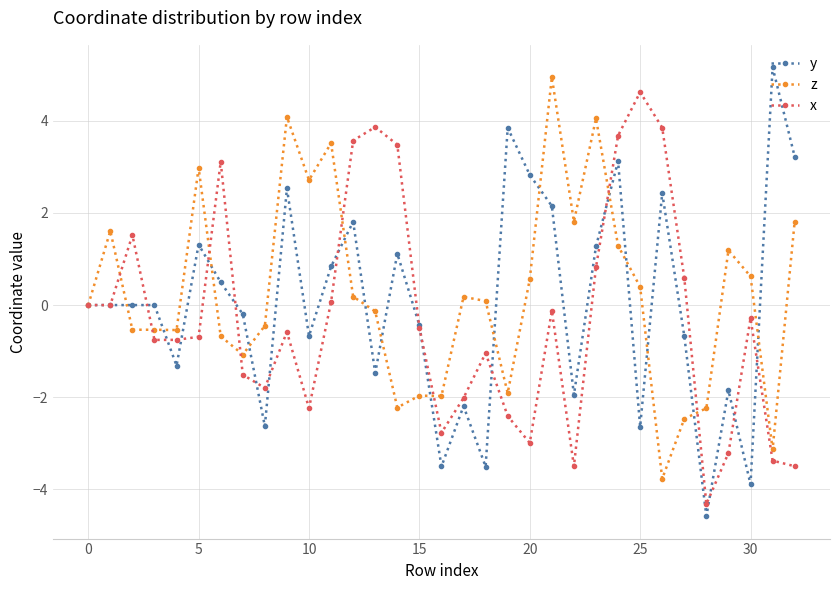

What is the greatest value displayed?

5.2